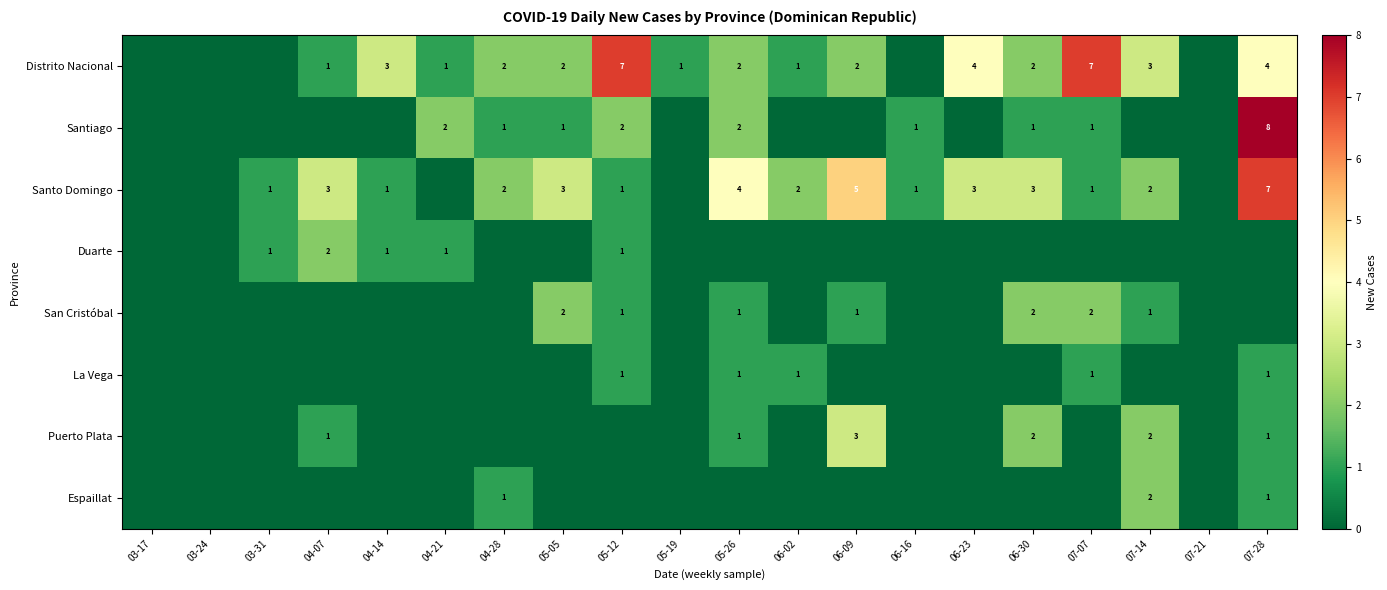

Is it true that San Cristóbal equals 3 at 06-30?

False